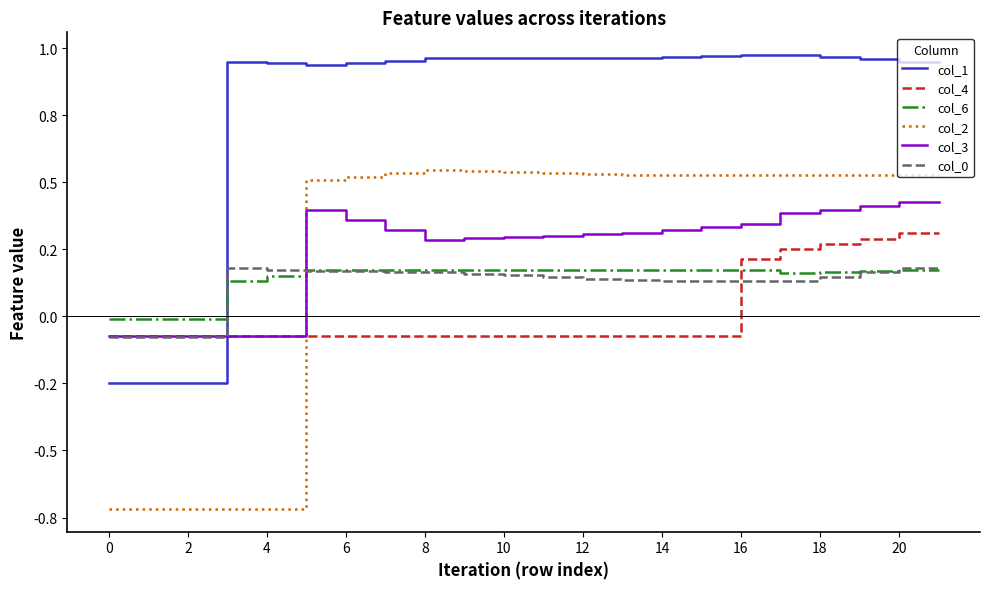

How many col_4 values are between 0 and 1?

6